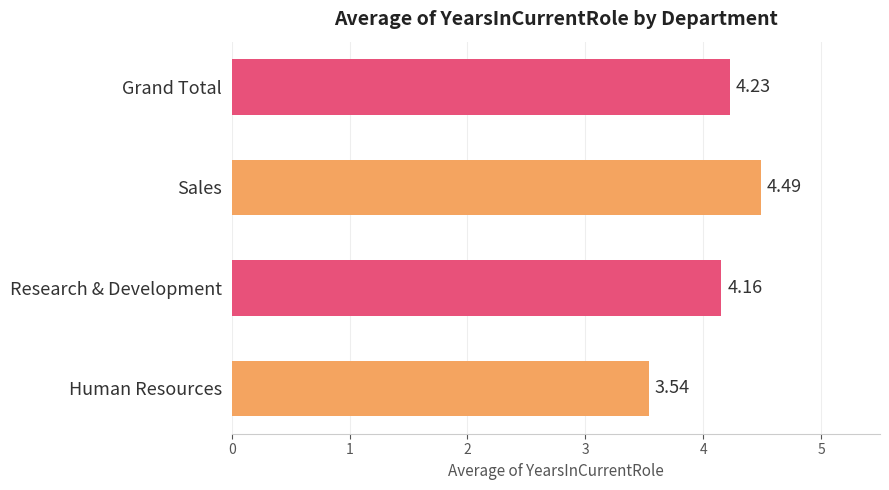

Does the chart contain any negative values?

No